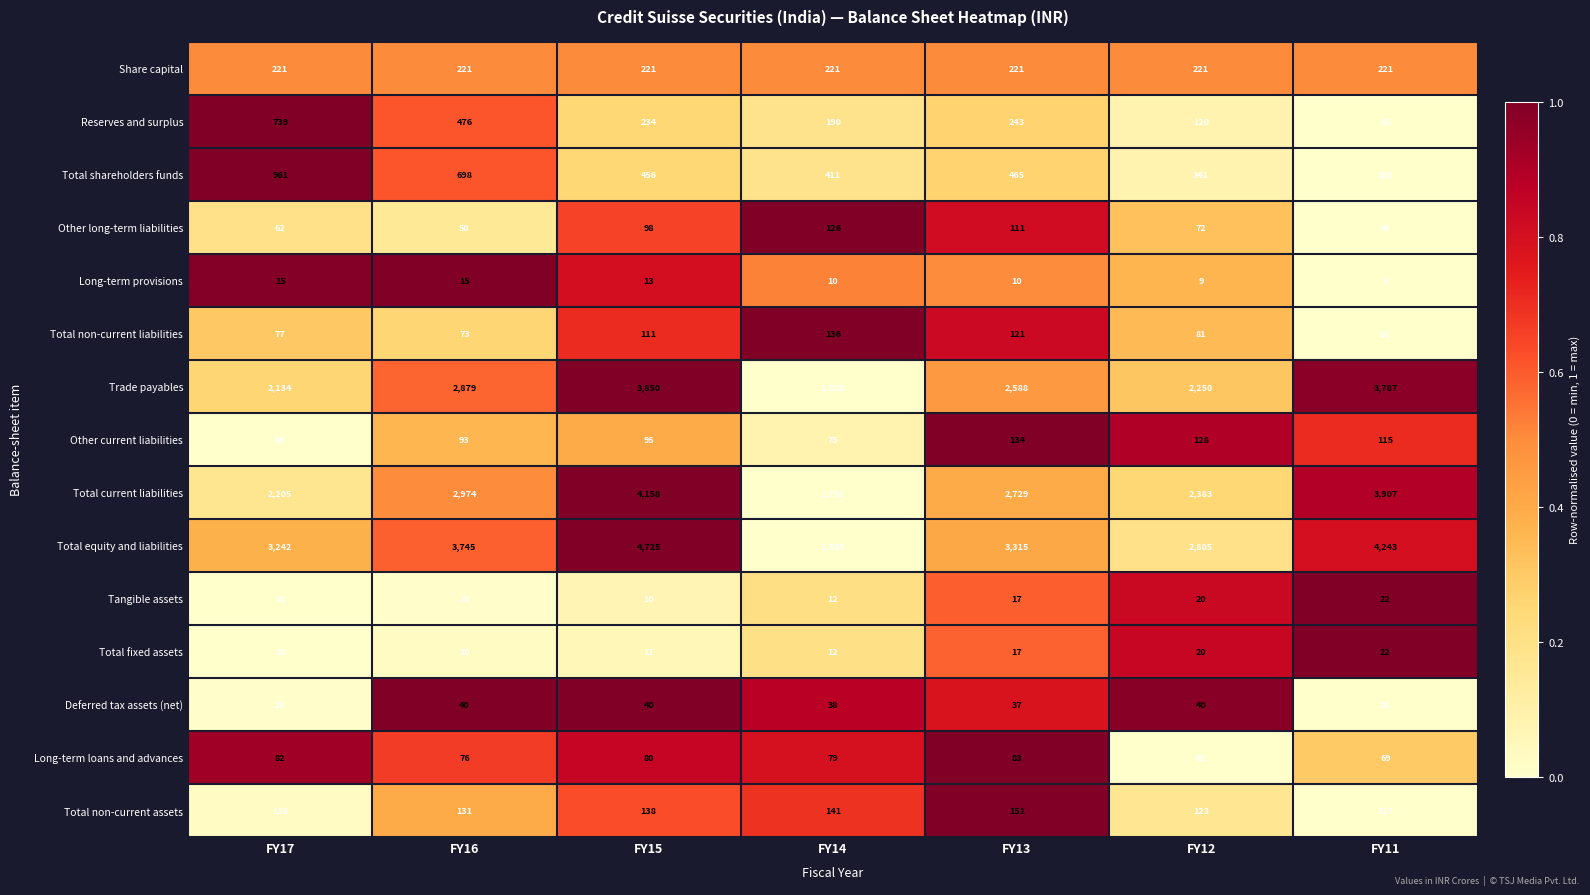

At which label is Other current liabilities closest to 101?

FY15